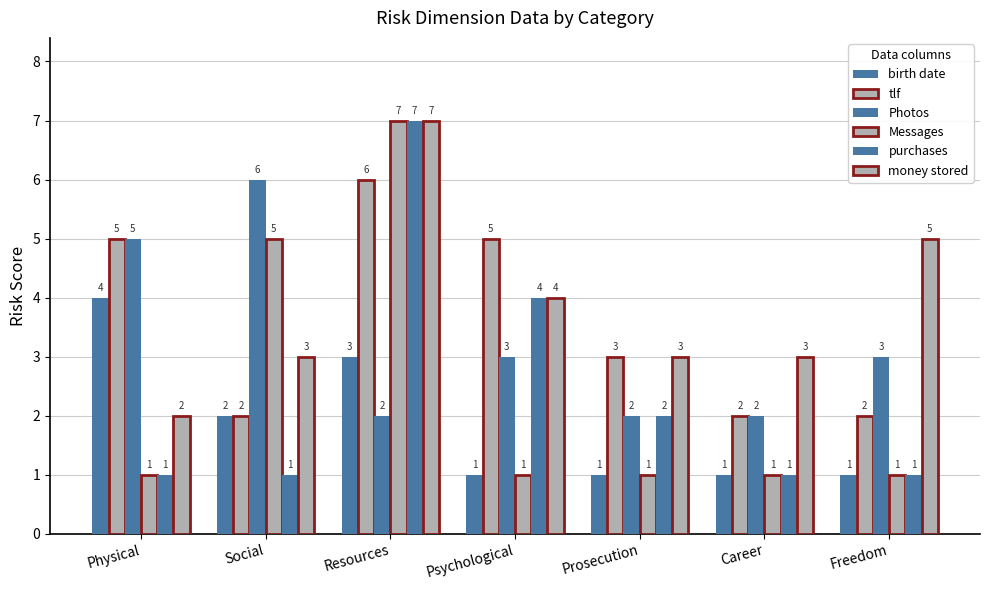

What is the difference between the second highest and minimum values in the tlf series?

3